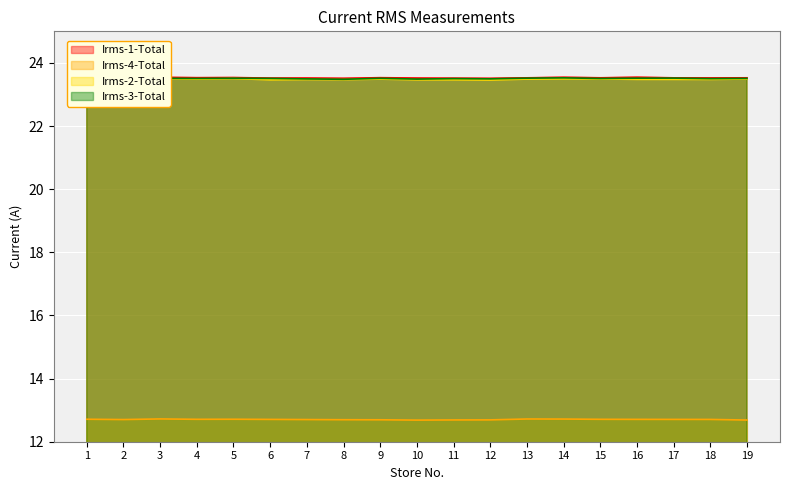

Which label corresponds to the largest value in the chart?

16